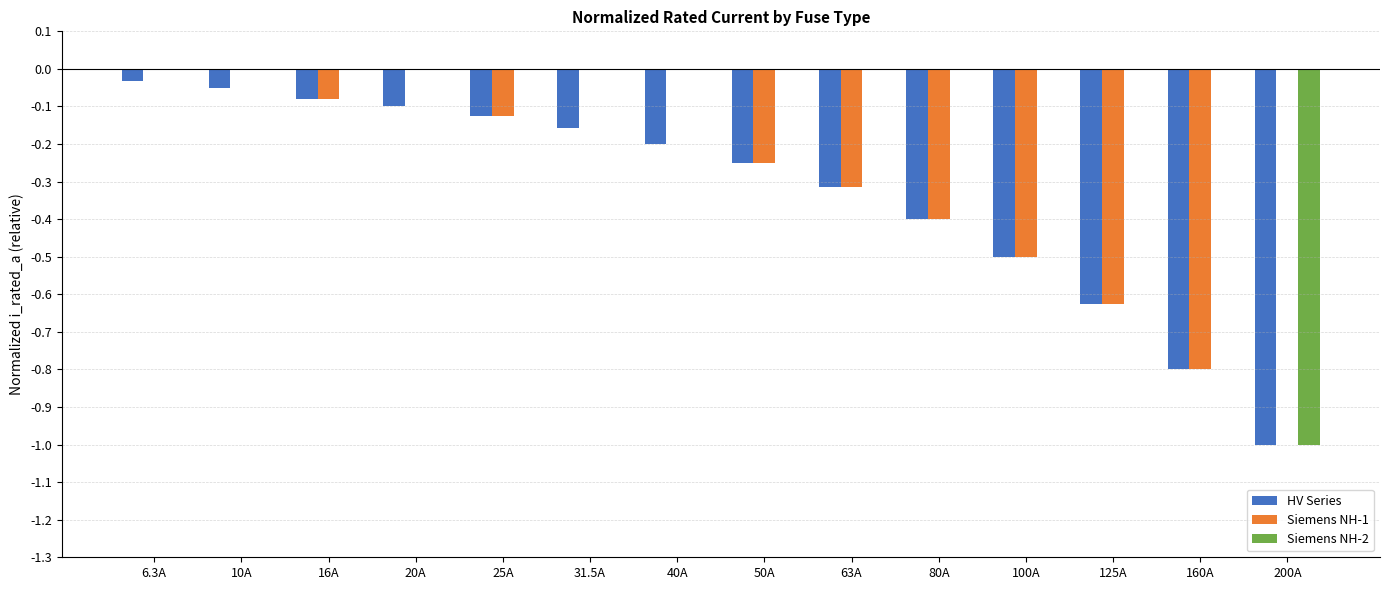

How many distinct data groups are displayed?

3